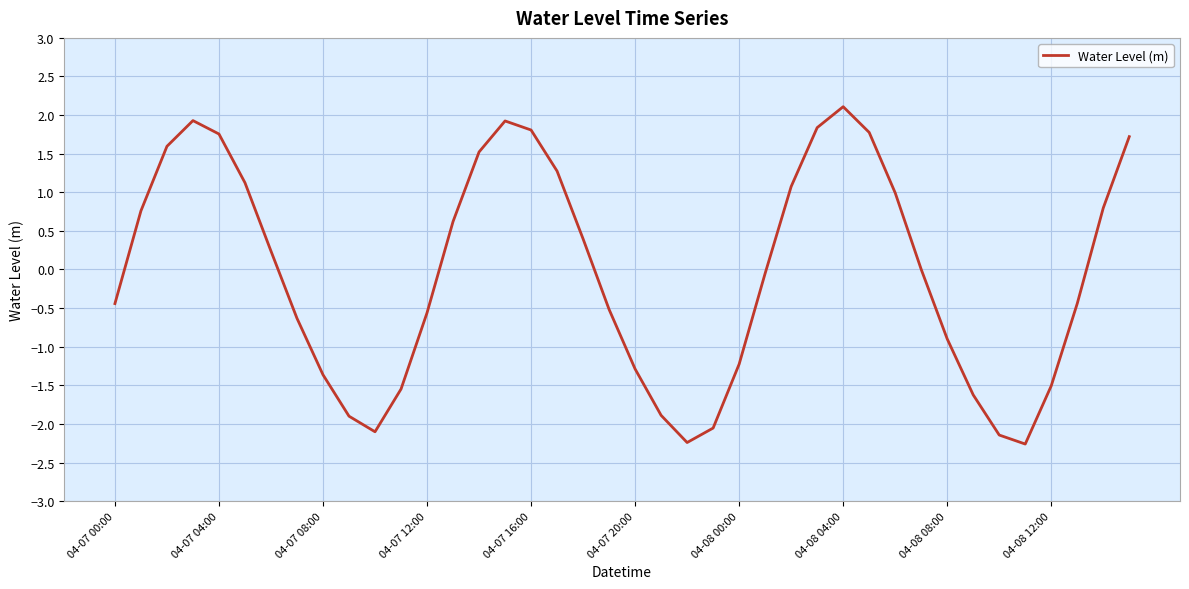

What is the maximum value shown in the chart?

2.1